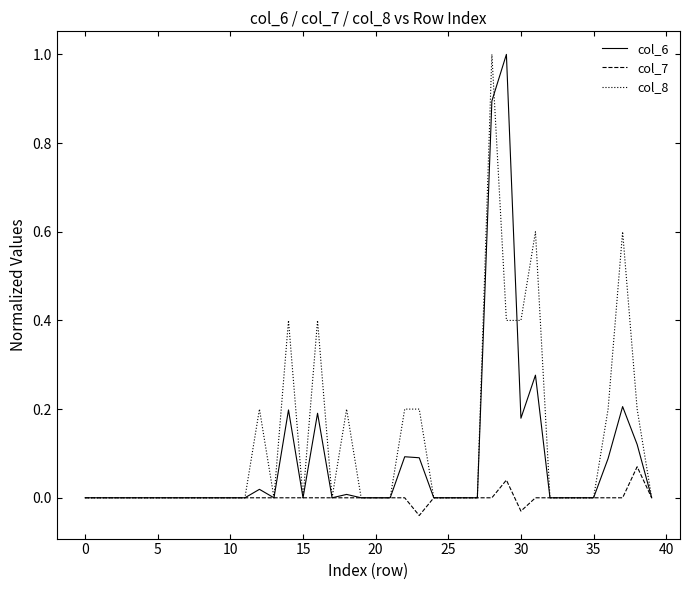

Does the chart have visible grid lines?

No